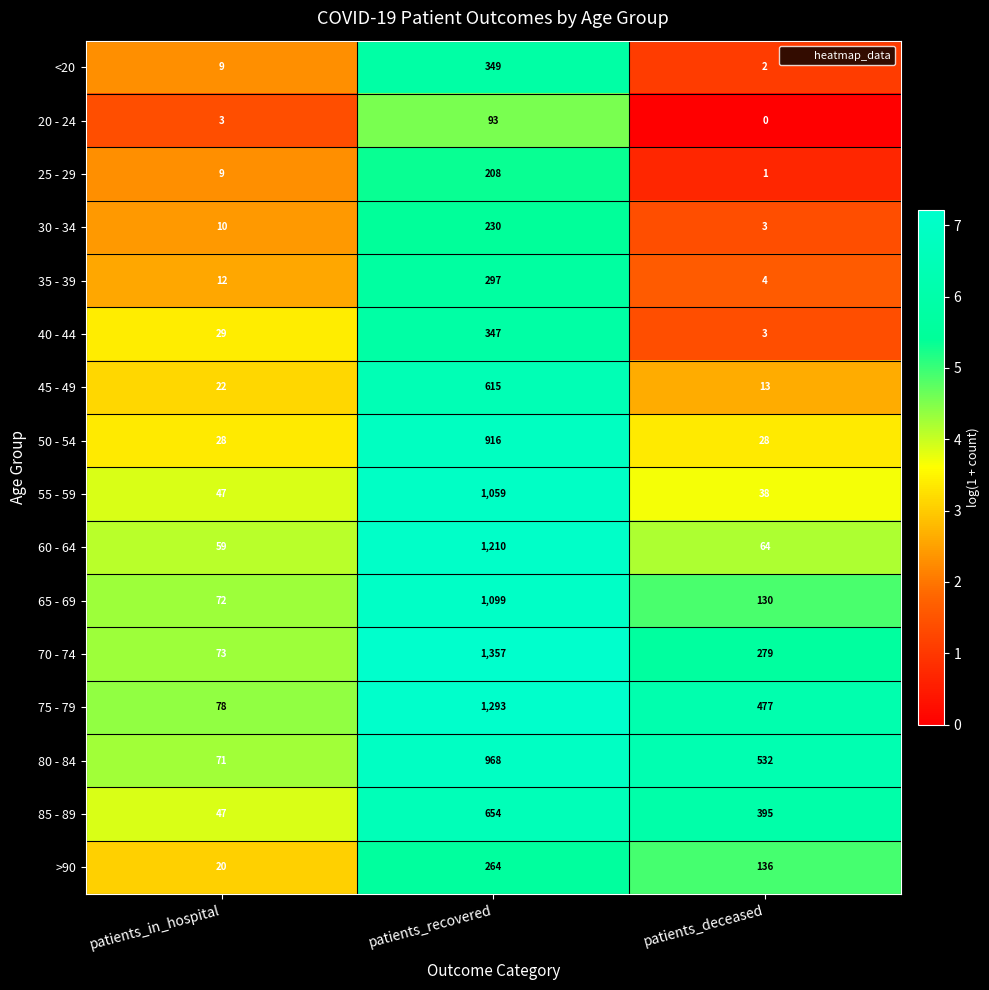

Count the 85 - 89 values in the range 47 to 654.

3